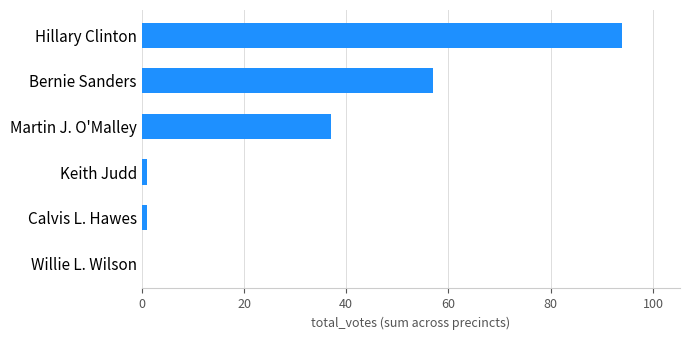

Reading top to bottom, extract all data points from this chart.

Hillary Clinton=94	Bernie Sanders=57	Martin J. O'Malley=37	Keith Judd=1	Calvis L. Hawes=1	Willie L. Wilson=0